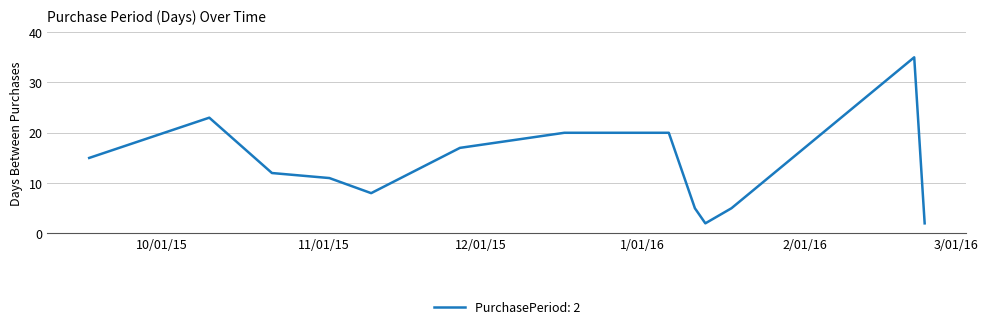

True or false: the data has more than 0 interior local peaks.

True